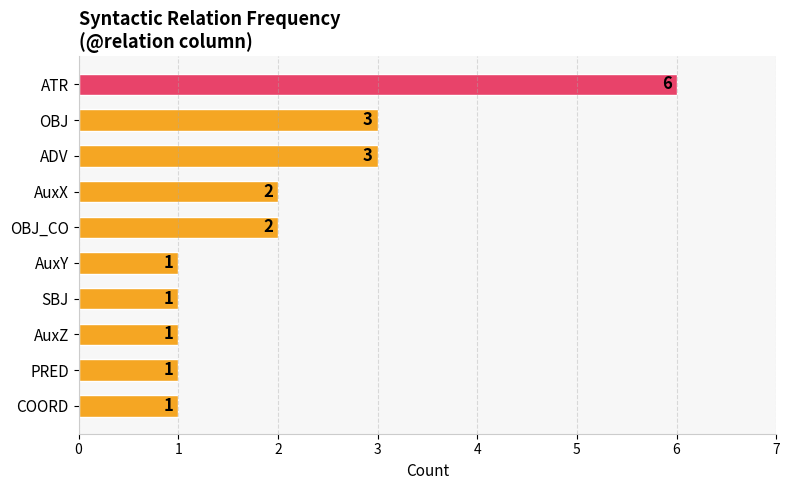

Does the chart contain any negative values?

No